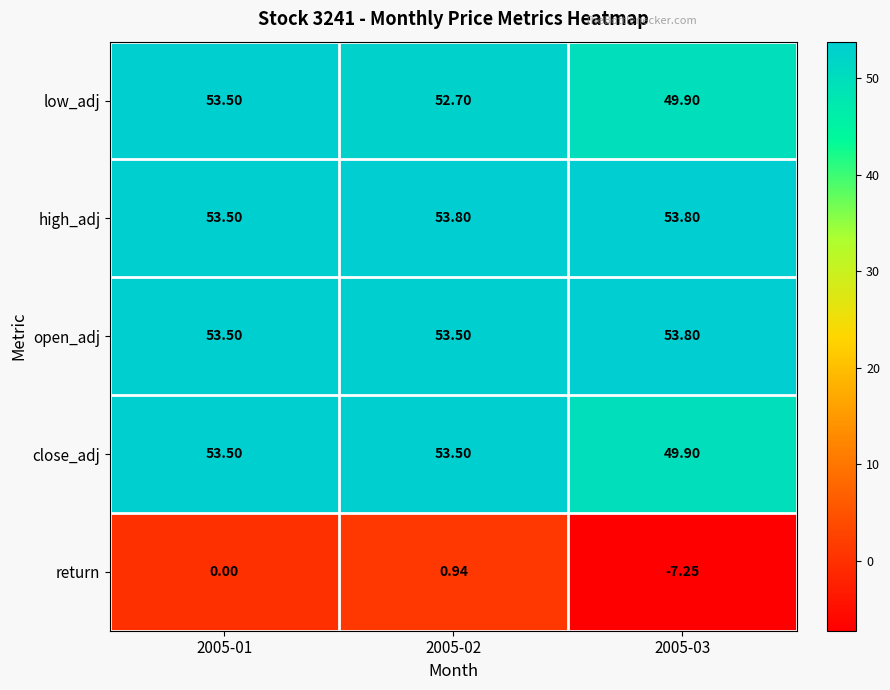

Which series changed the most between 2005-01 and 2005-03?

return